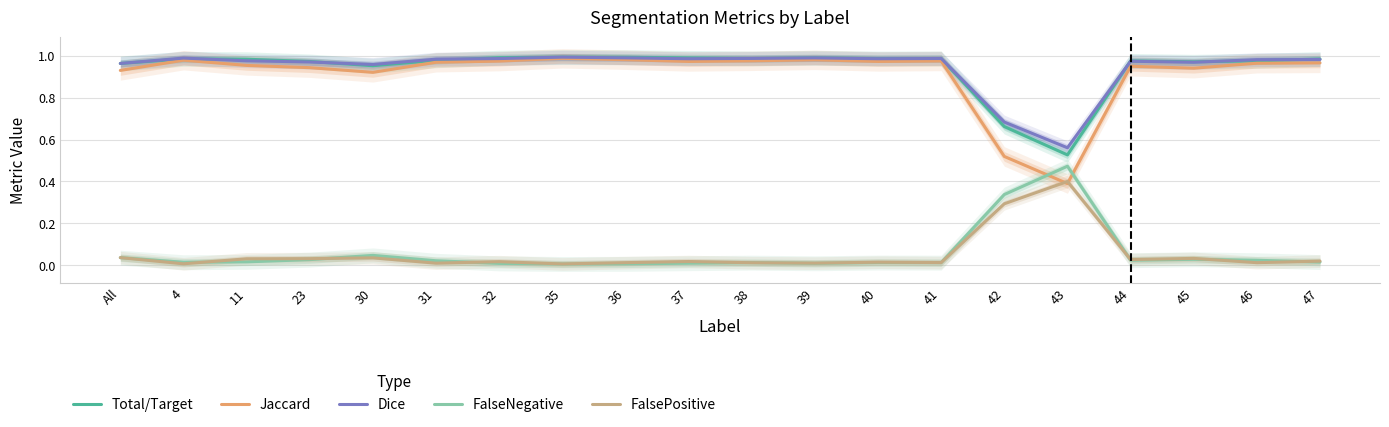

How many intersections are there between FalsePositive and FalseNegative?

10